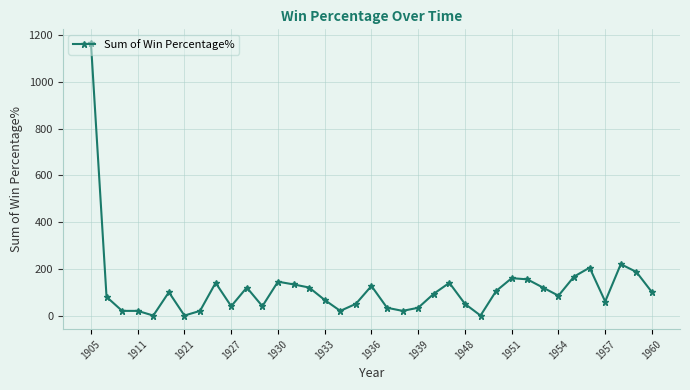

What is the value of the 32nd point from the left?

166.7